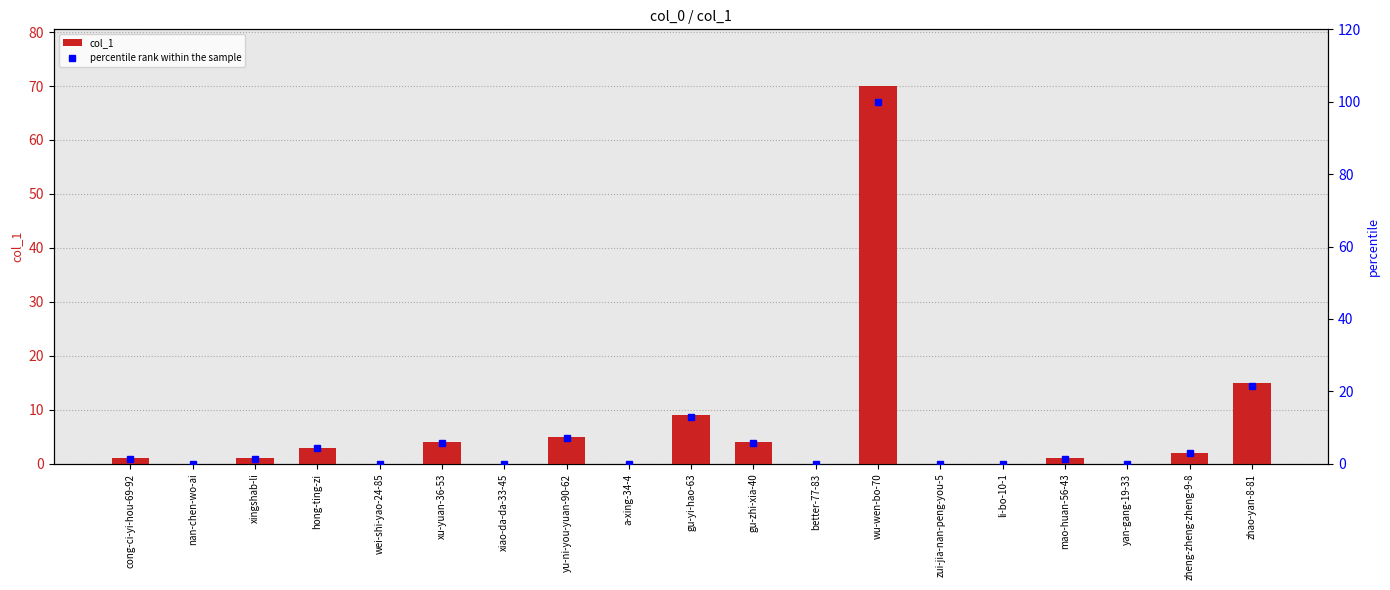

Is the value of col_1 at better-77-83 greater than the value of percentile rank within the sample at mao-huan-56-43?

No